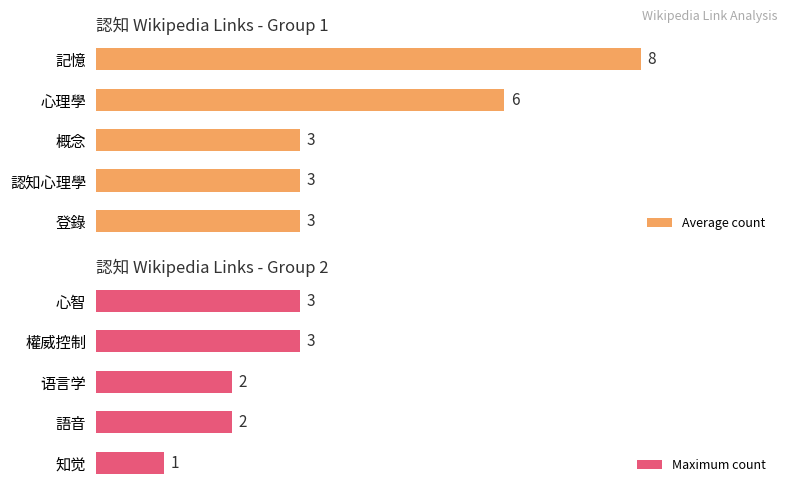

How many data points in Average count are above 3?

2